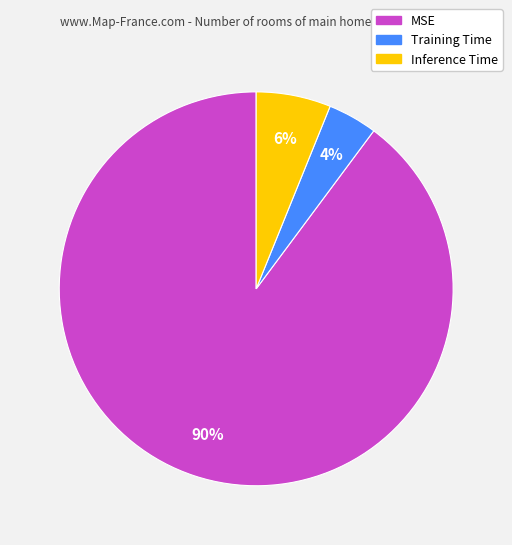

Is the sum of Training Time and Inference Time greater than half?

No